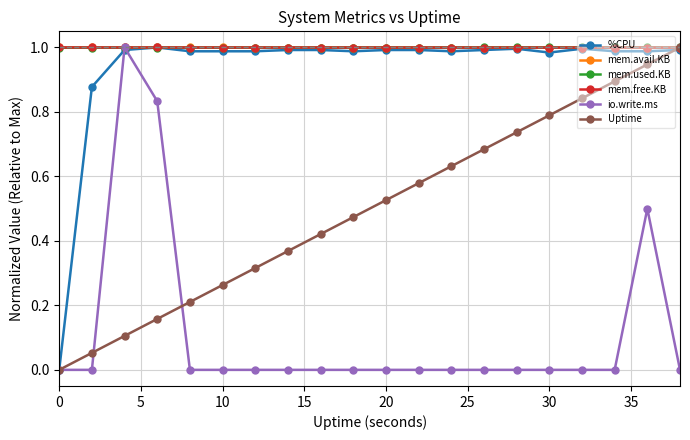

True or false: mem.free.KB has more than 0 points higher than both neighbors.

True